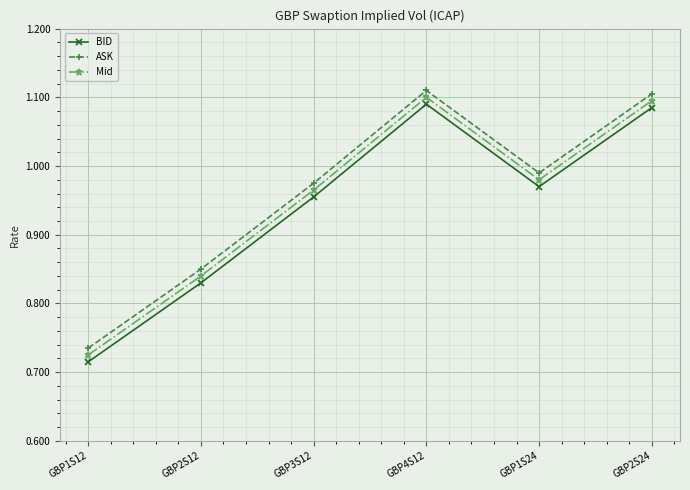

Is it true that BID equals 1.1 at GBP4S12?

True